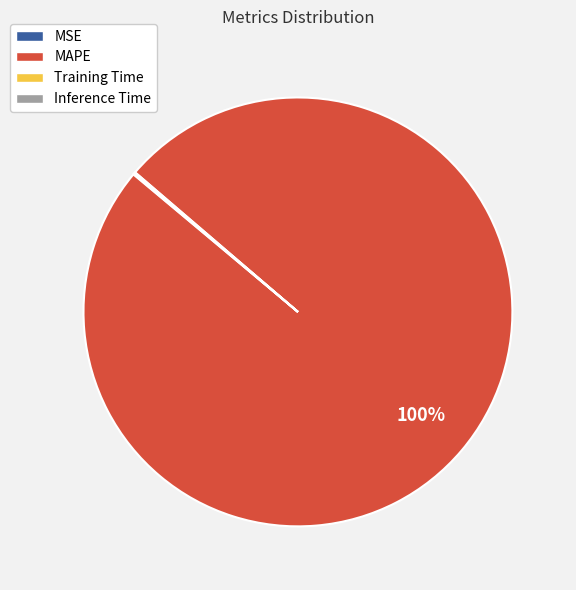

Does MAPE account for over 50% of the chart?

Yes